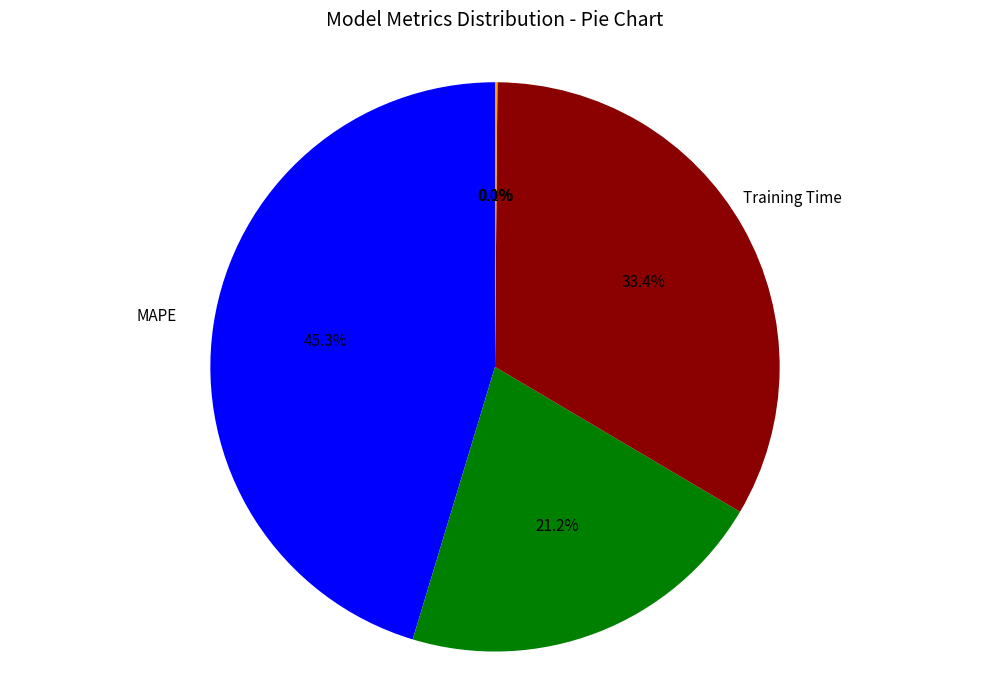

Does any single category account for the majority?

No